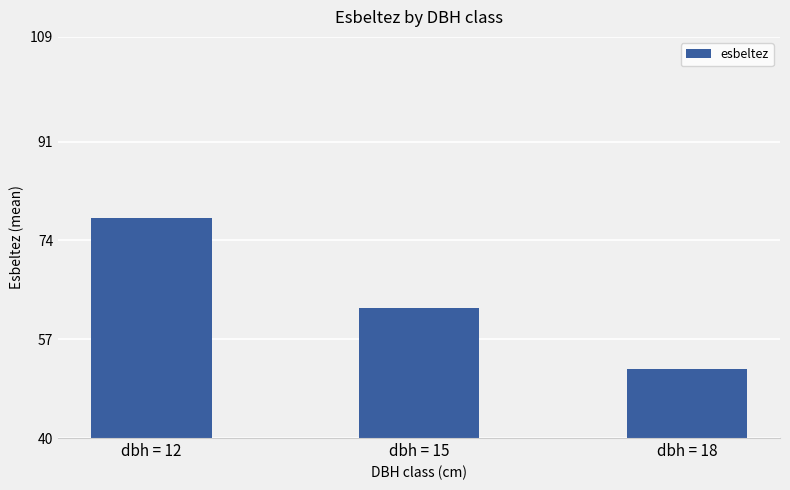

What is the difference between the values at dbh = 15 and dbh = 18?

10.4